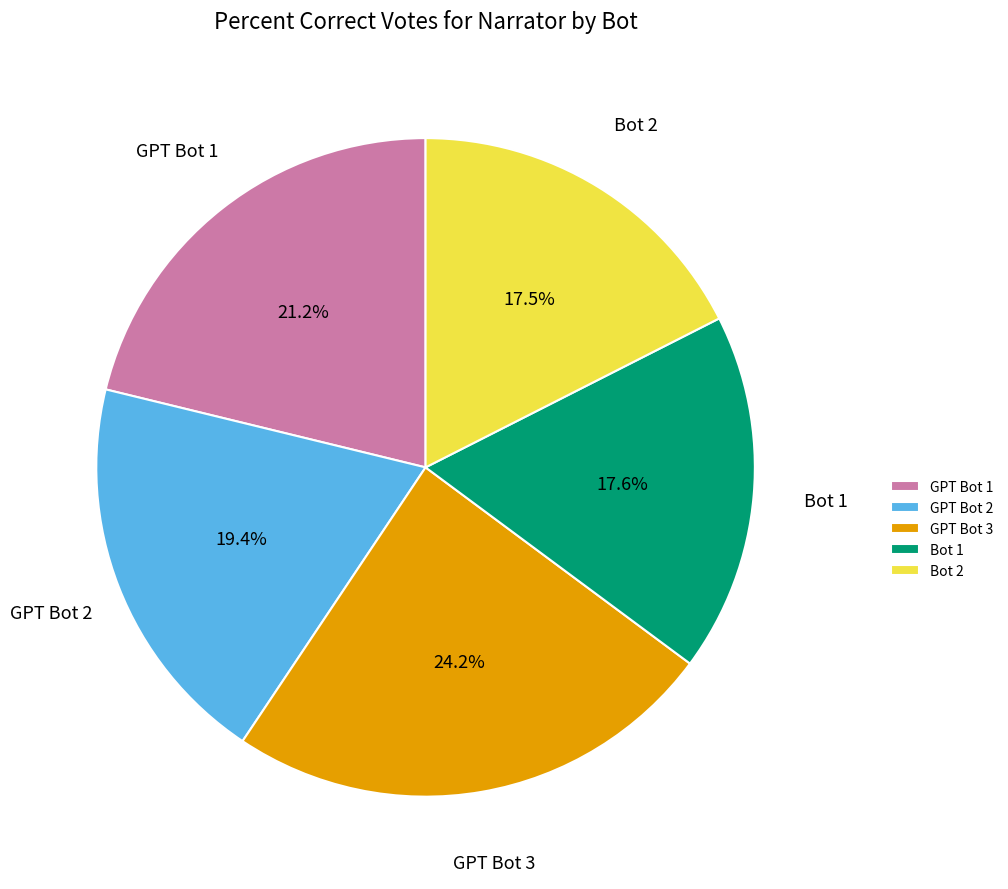

What percentage is the GPT Bot 2 slice, to the nearest percent?

19%